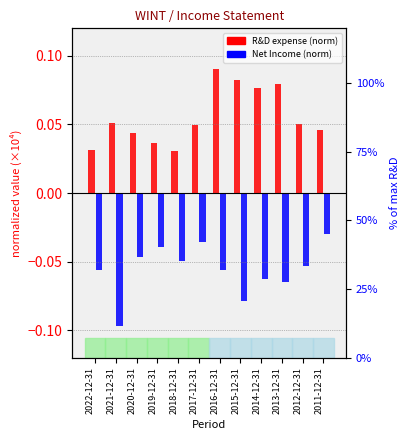

Is the value of Net Income (normalized) at 2012-12-31 greater than the value of R&D (normalized) at 2011-12-31?

No